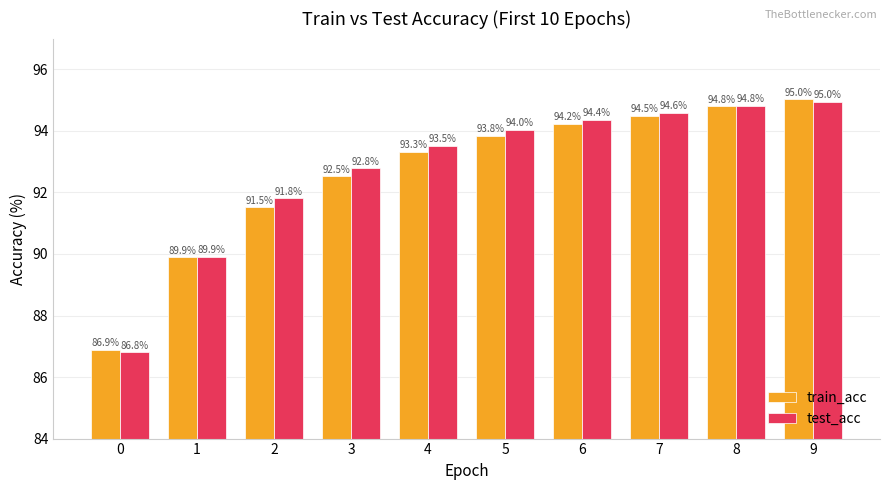

Which series has the largest total across all categories?

test_acc